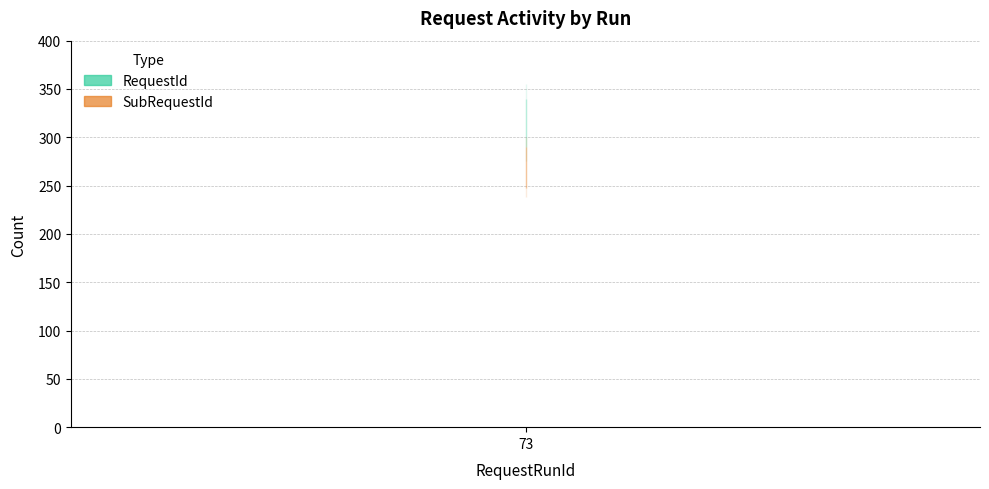

True or false: RequestId has a value of 313 at 73.

True